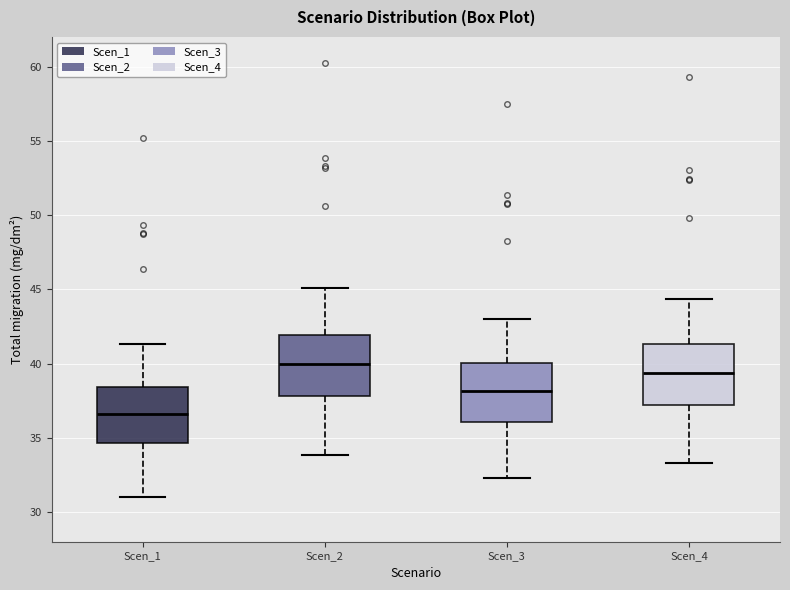

Which box's median line is the lowest?

Scen_1